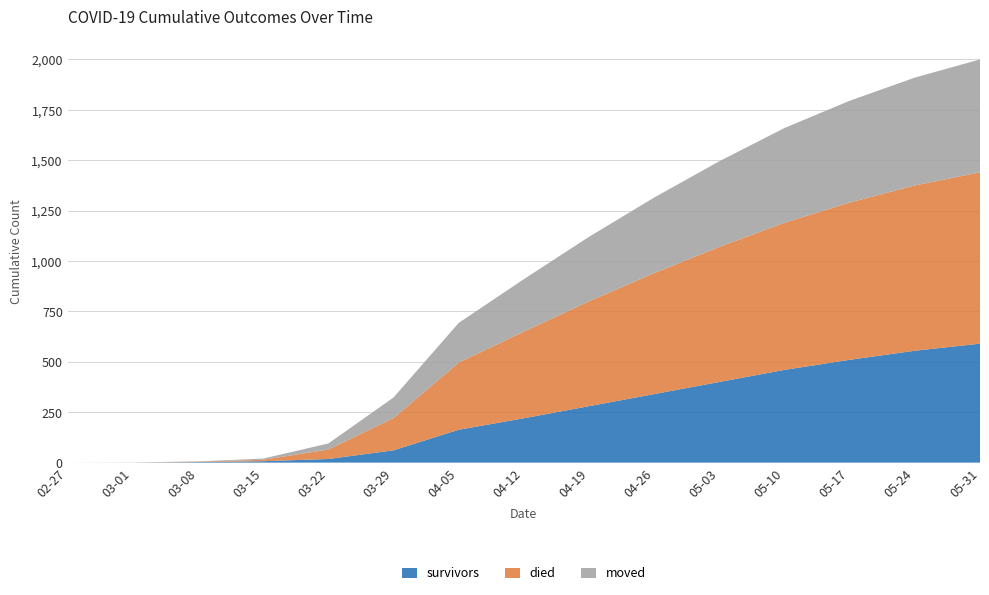

Reading left to right, what are all the values shown in this chart?

survivors: 2020-02-27=0	2020-03-01=0	2020-03-08=3	2020-03-15=7	2020-03-22=18	2020-03-29=61	2020-04-05=163	2020-04-12=220	2020-04-19=280	2020-04-26=340	2020-05-03=400	2020-05-10=460	2020-05-17=510	2020-05-24=555	2020-05-31=590
died: 2020-02-27=0	2020-03-01=0	2020-03-08=2	2020-03-15=7	2020-03-22=47	2020-03-29=160	2020-04-05=333	2020-04-12=430	2020-04-19=520	2020-04-26=600	2020-05-03=670	2020-05-10=730	2020-05-17=780	2020-05-24=820	2020-05-31=850
moved: 2020-02-27=0	2020-03-01=1	2020-03-08=1	2020-03-15=6	2020-03-22=30	2020-03-29=102	2020-04-05=197	2020-04-12=260	2020-04-19=320	2020-04-26=375	2020-05-03=425	2020-05-10=470	2020-05-17=505	2020-05-24=535	2020-05-31=560